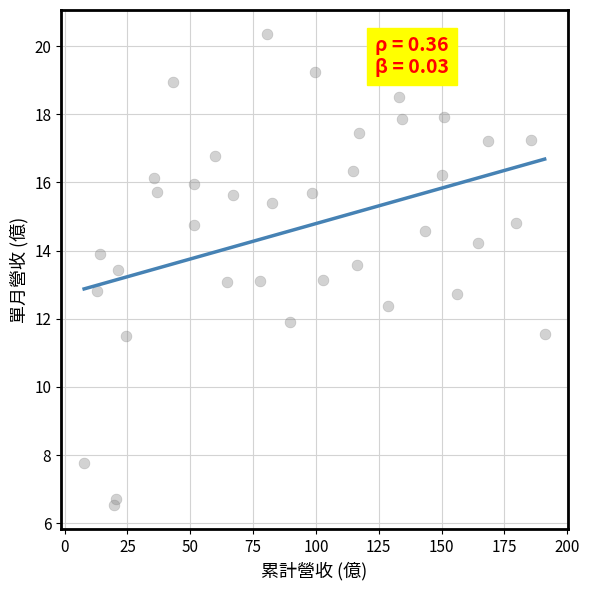

What is the range of X values (max minus min)?

183.2